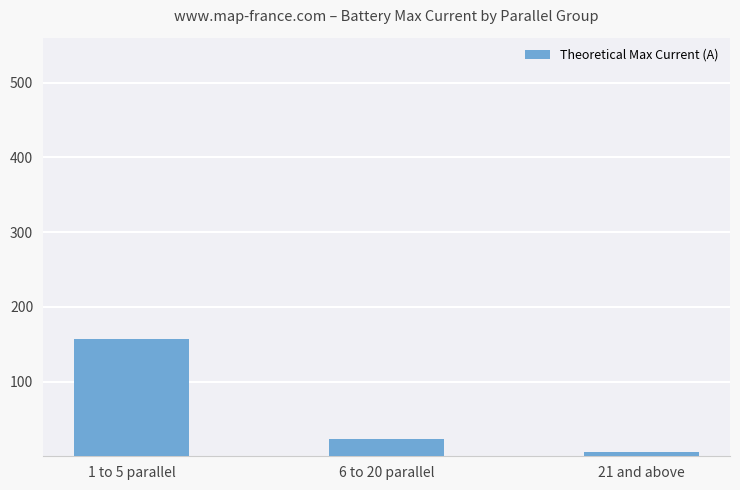

At which label is the value closest to 80?

6 to 20 parallel